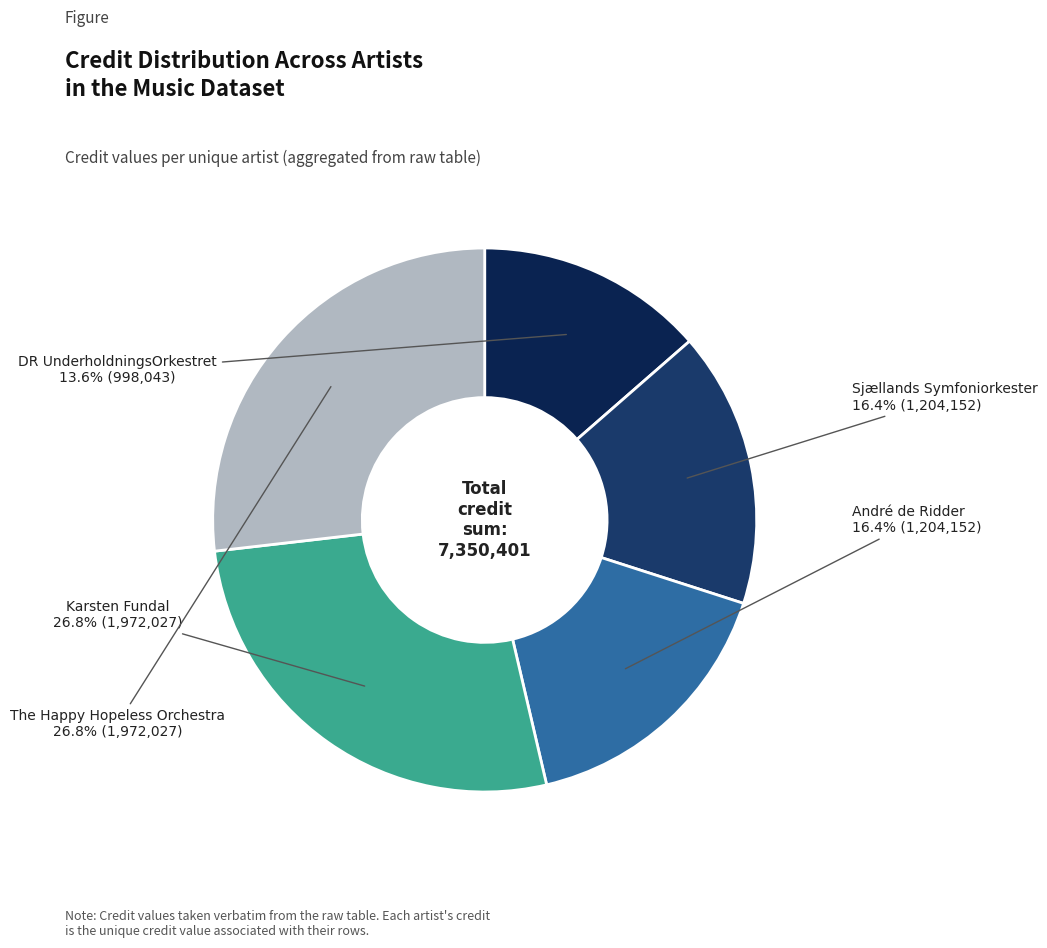

To the nearest percent, what is the difference between the largest and smallest slice percentages?

13%